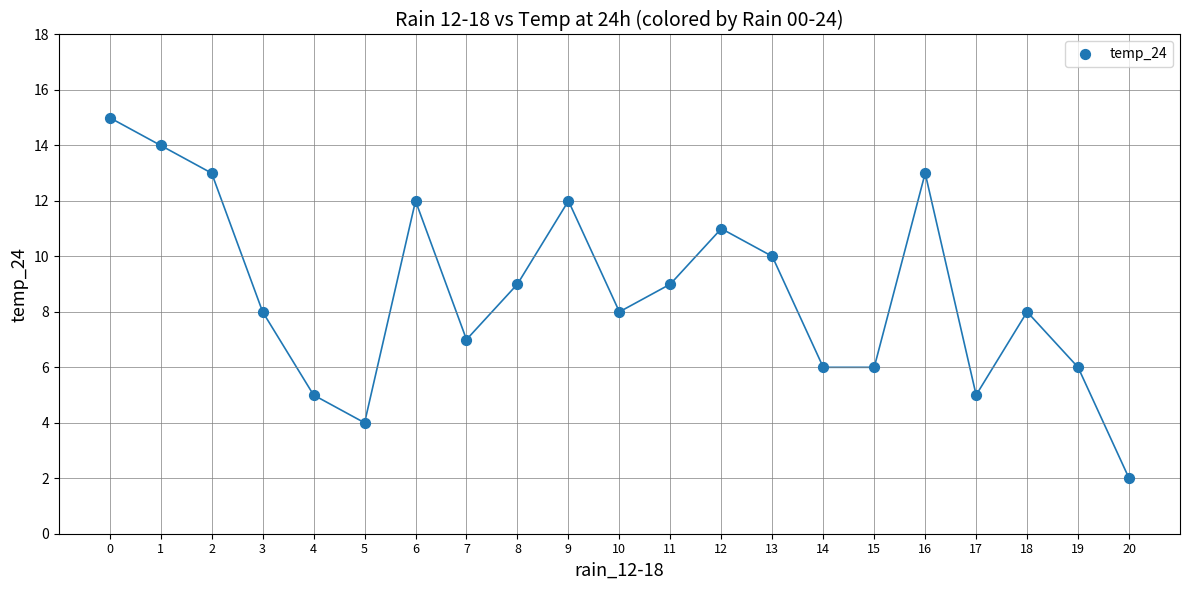

What is the range of Y values (max minus min)?

13